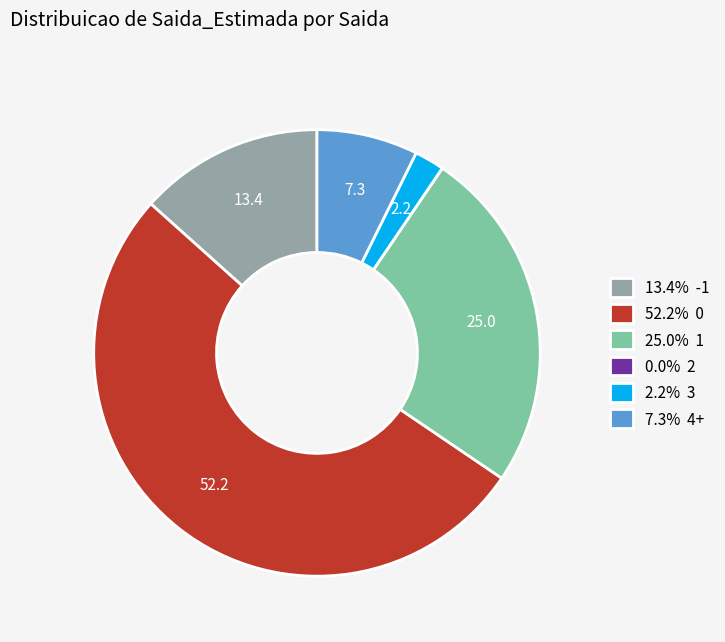

Does any single category account for the majority?

Yes